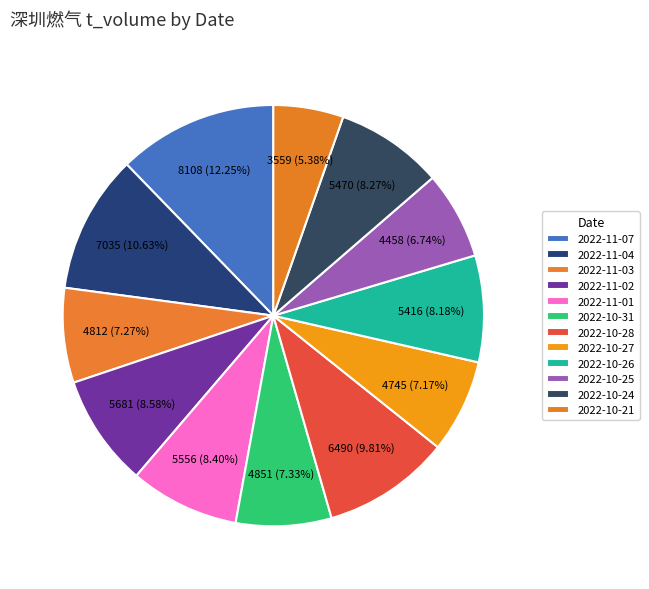

Does 2022-10-31 account for over 50% of the chart?

No